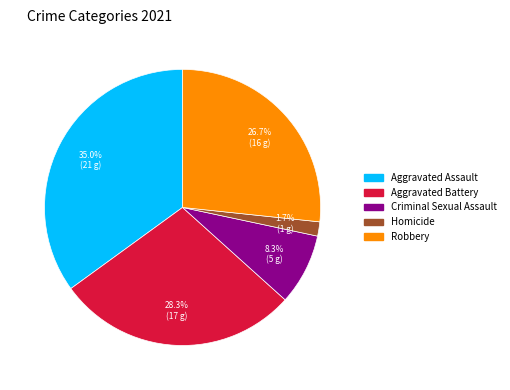

What is the ratio of the value at Robbery to the value at Aggravated Assault?

0.8